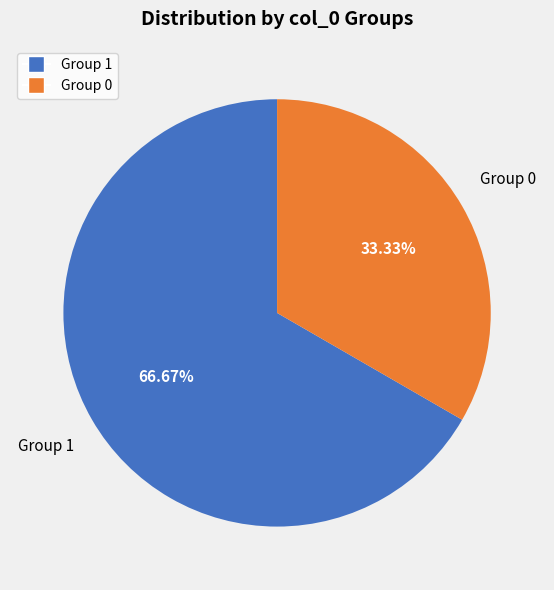

Is there a majority slice in this chart?

Yes